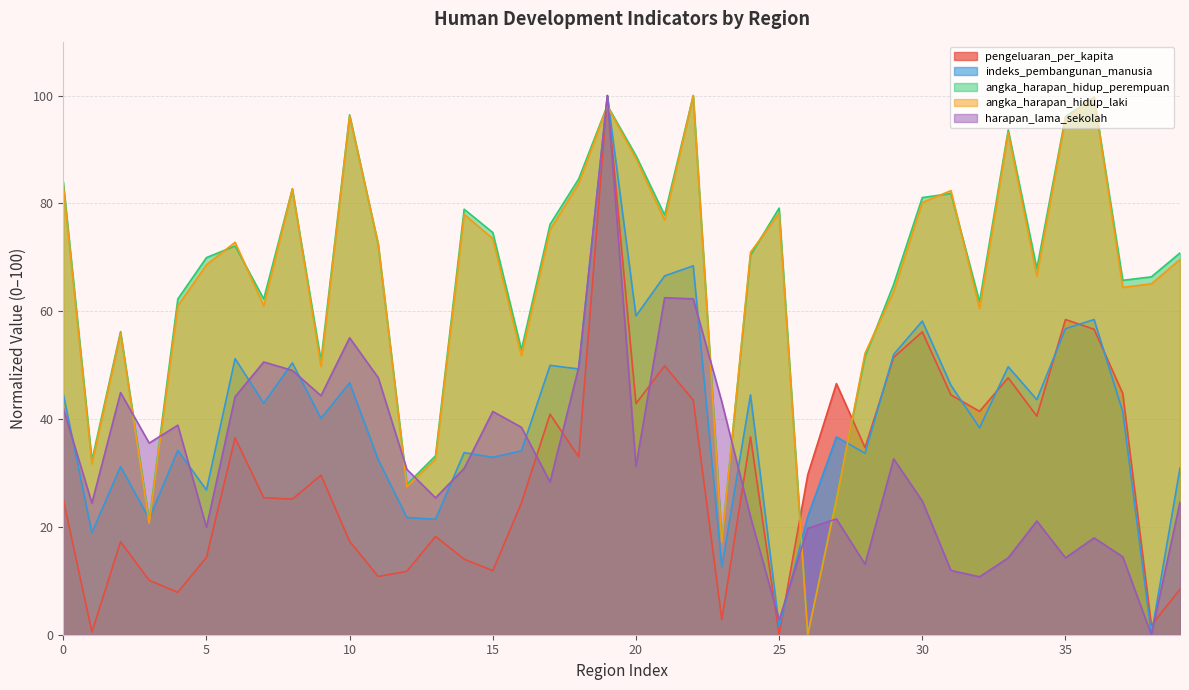

True or false: harapan_lama_sekolah has a value of 29.4 at 0.

False